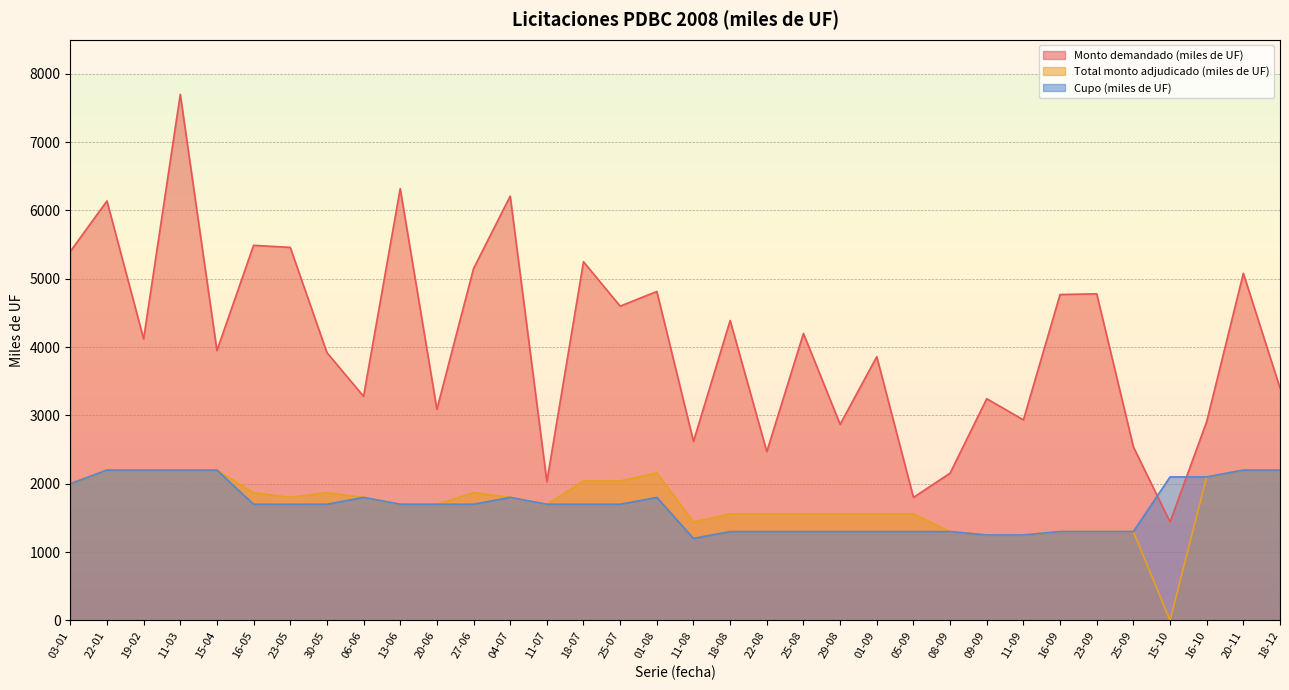

How many series are shown in this chart?

3